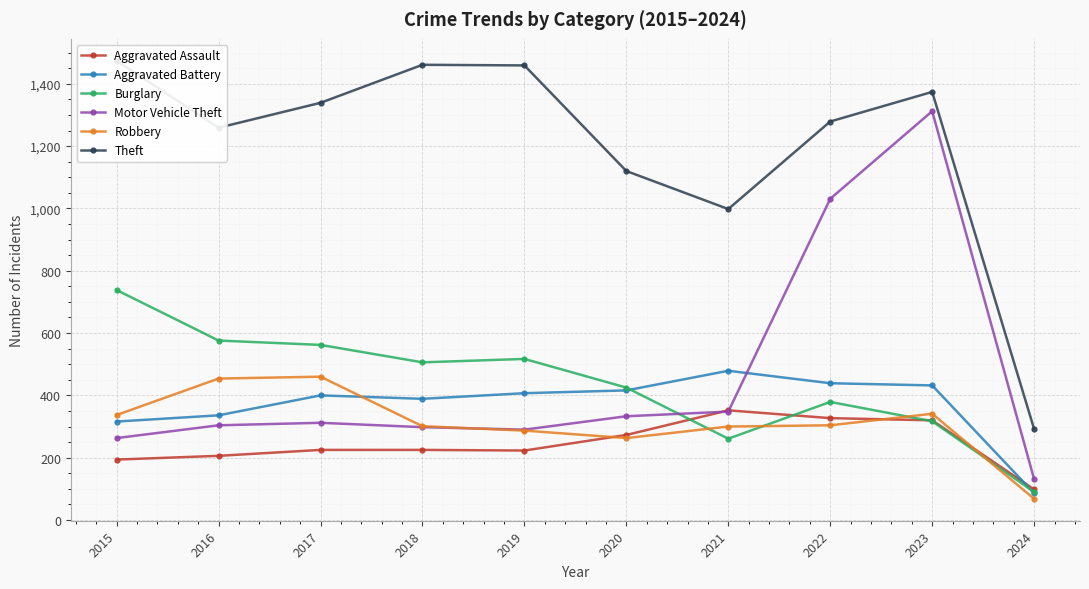

What is the sum of the Theft values at 2020 and 2016?

2379